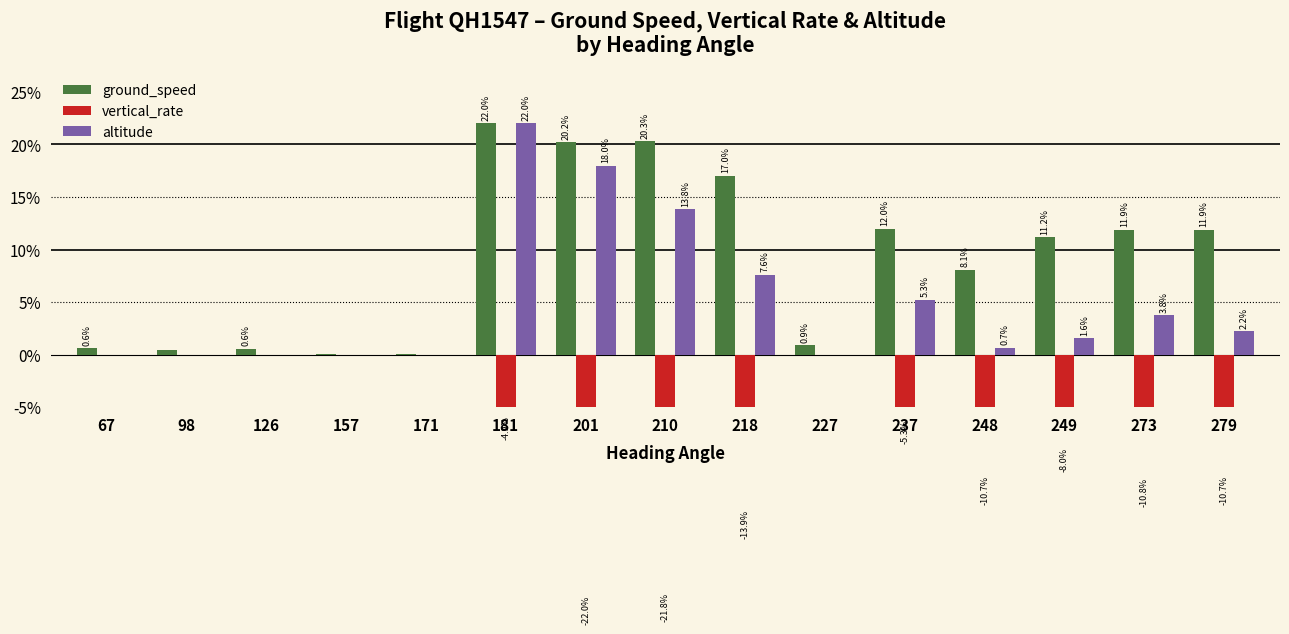

Are the bars grouped side by side (vs. stacked)?

Yes